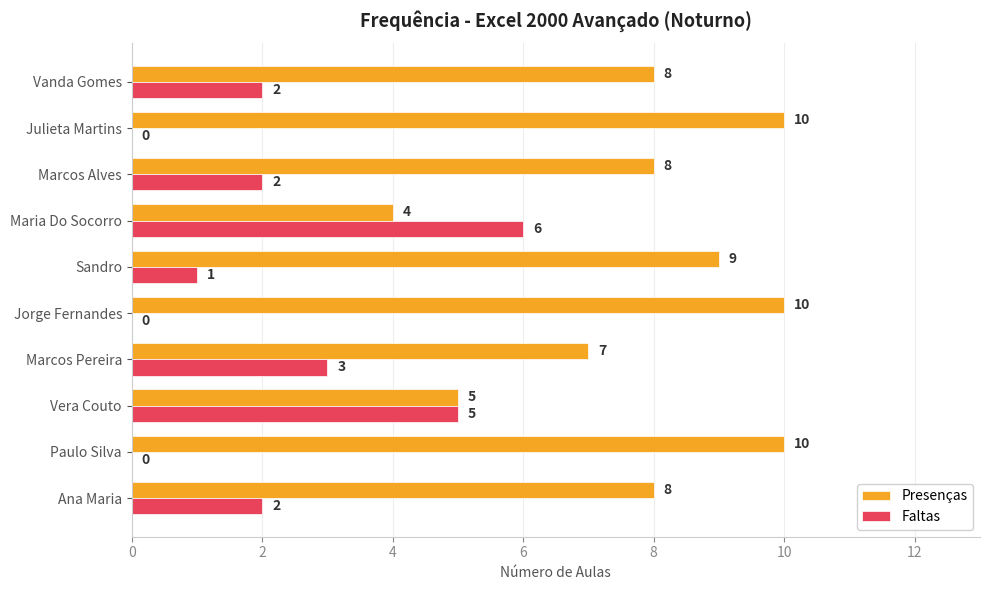

What is the sum of all Faltas values?

21